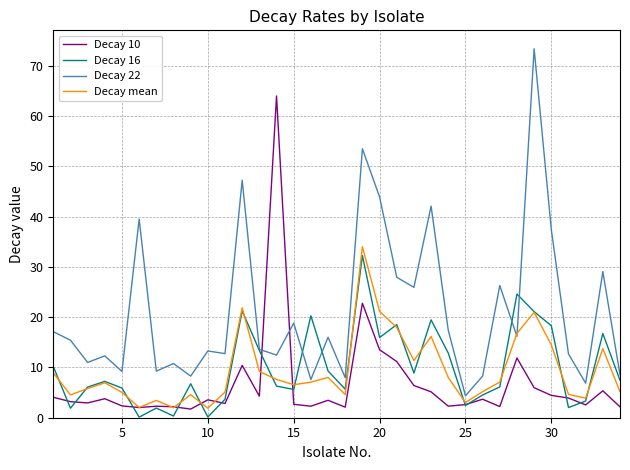

In Decay 22, how many points are lower than both neighbors (excluding endpoints)?

12